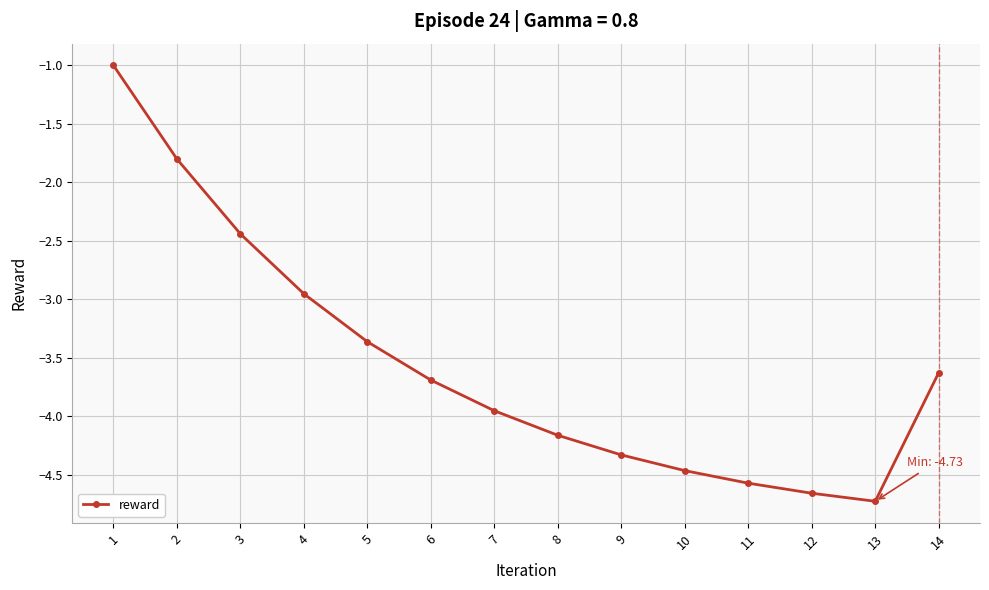

List the labels in order of value, largest first.

1, 2, 3, 4, 5, 14, 6, 7, 8, 9, 10, 11, 12, 13